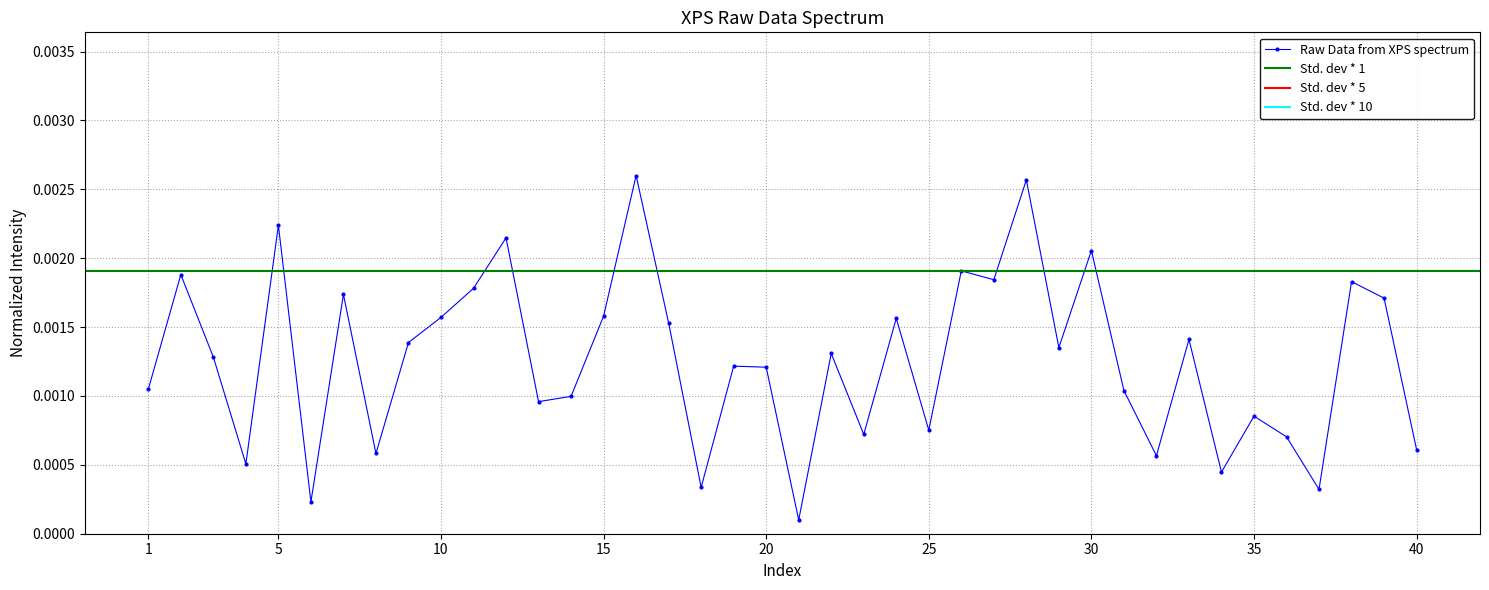

True or false: Raw Data from XPS spectrum has more than 0 points higher than both neighbors.

True